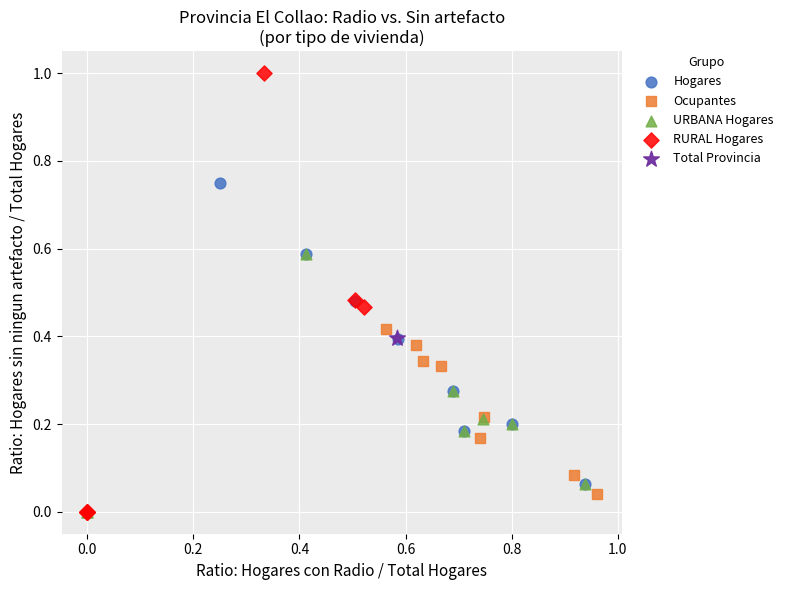

What are all the series names shown in the legend?

Hogares, Ocupantes, URBANA Hogares, RURAL Hogares, Total Provincia